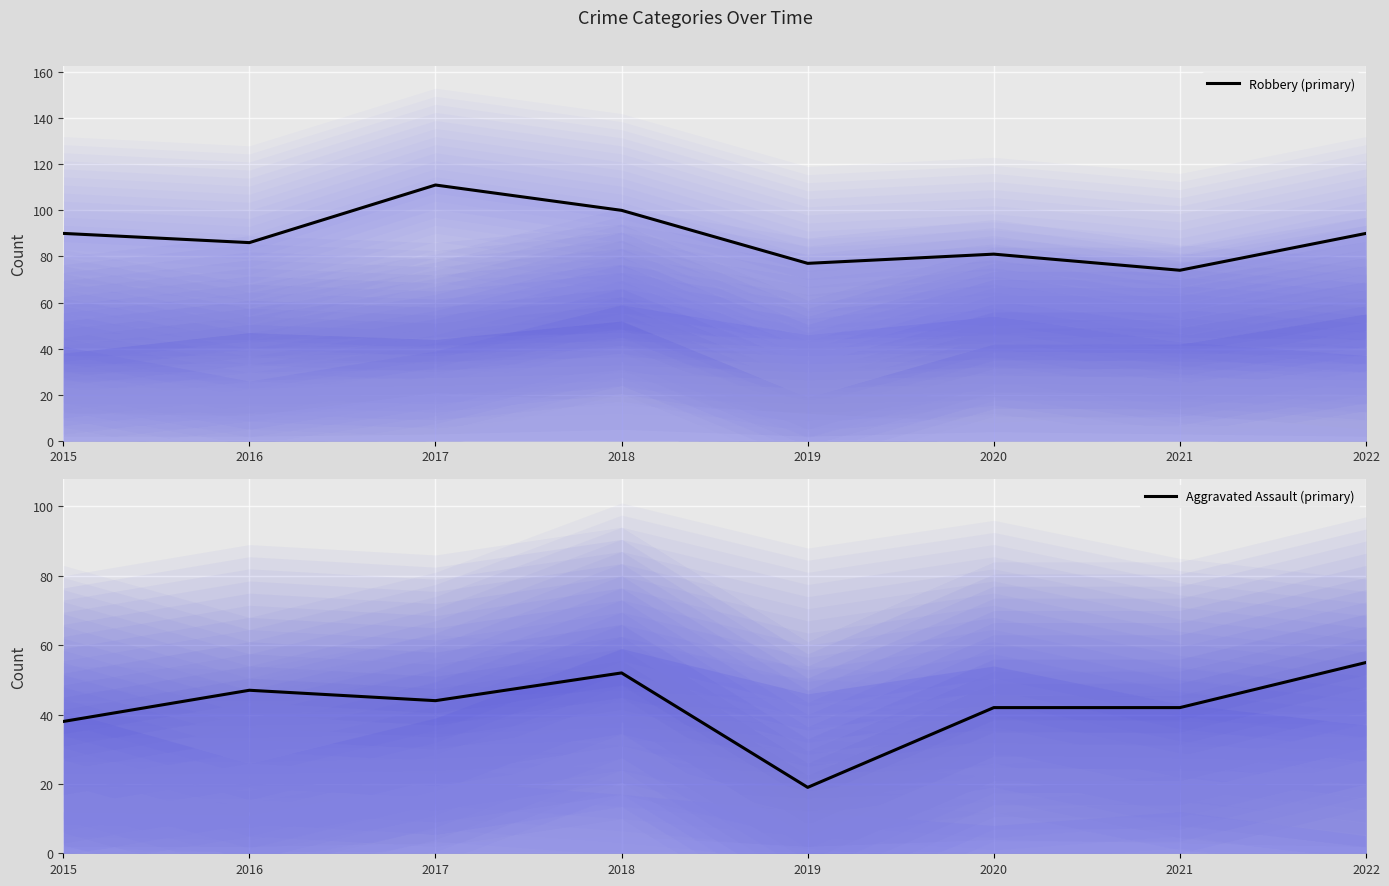

What is the value of the Robbery (primary) point at the 6th from the left?

81